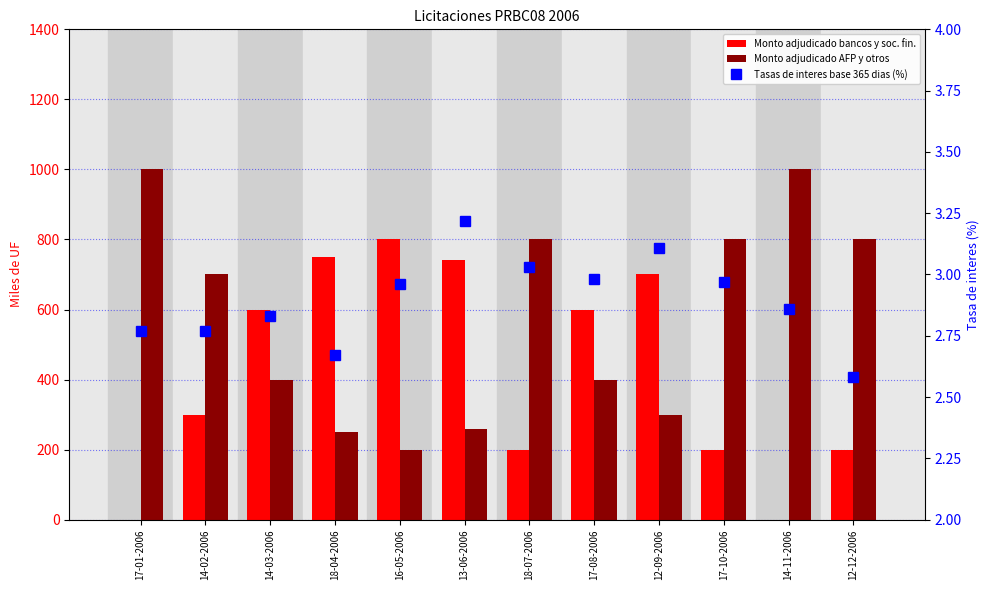

How many groups of bars are there?

12